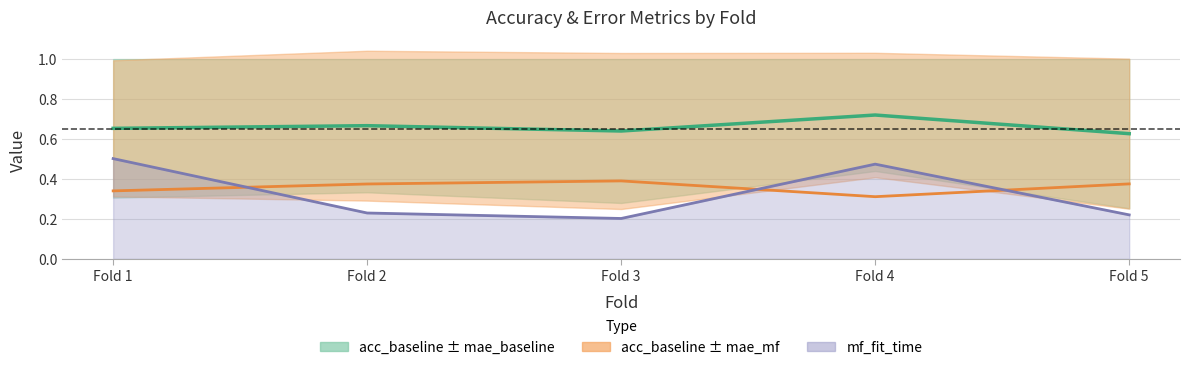

Reading left to right, transcribe all the data shown in this chart.

acc_baseline: Fold 1=0.7	Fold 2=0.7	Fold 3=0.6	Fold 4=0.7	Fold 5=0.6
mae_mf: Fold 1=0.3	Fold 2=0.4	Fold 3=0.4	Fold 4=0.3	Fold 5=0.4
mf_fit_time (line): Fold 1=0.5	Fold 2=0.2	Fold 3=0.2	Fold 4=0.5	Fold 5=0.2